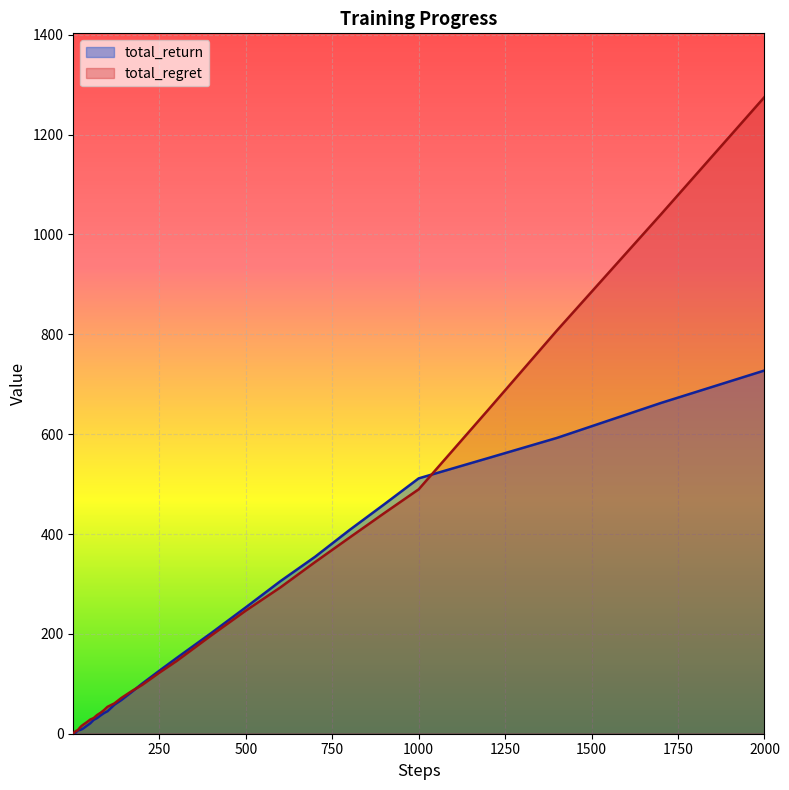

What is the lowest value of the total_regret series?

0.8